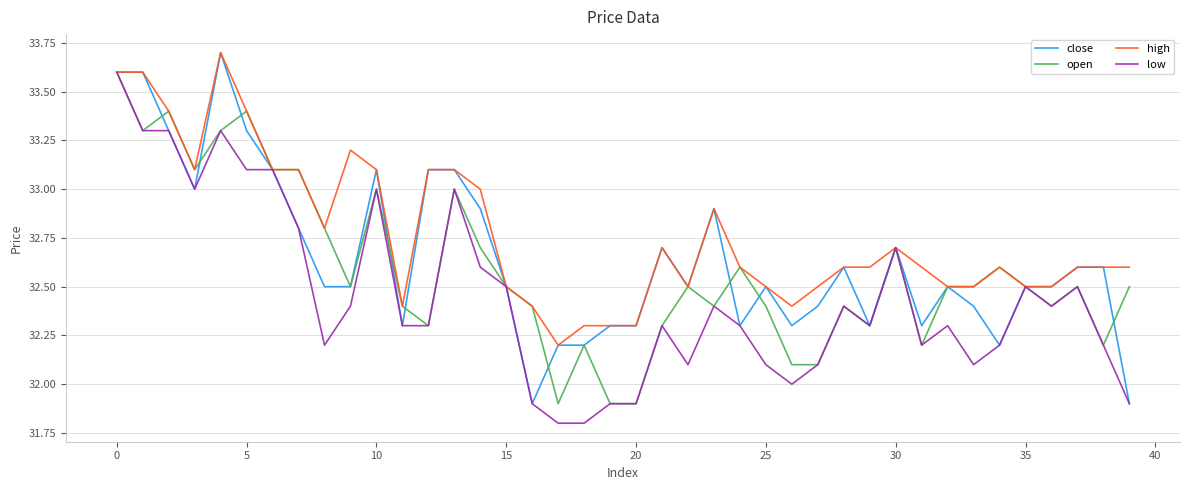

Rank the series by their average value, from lowest to highest.

low, open, close, high